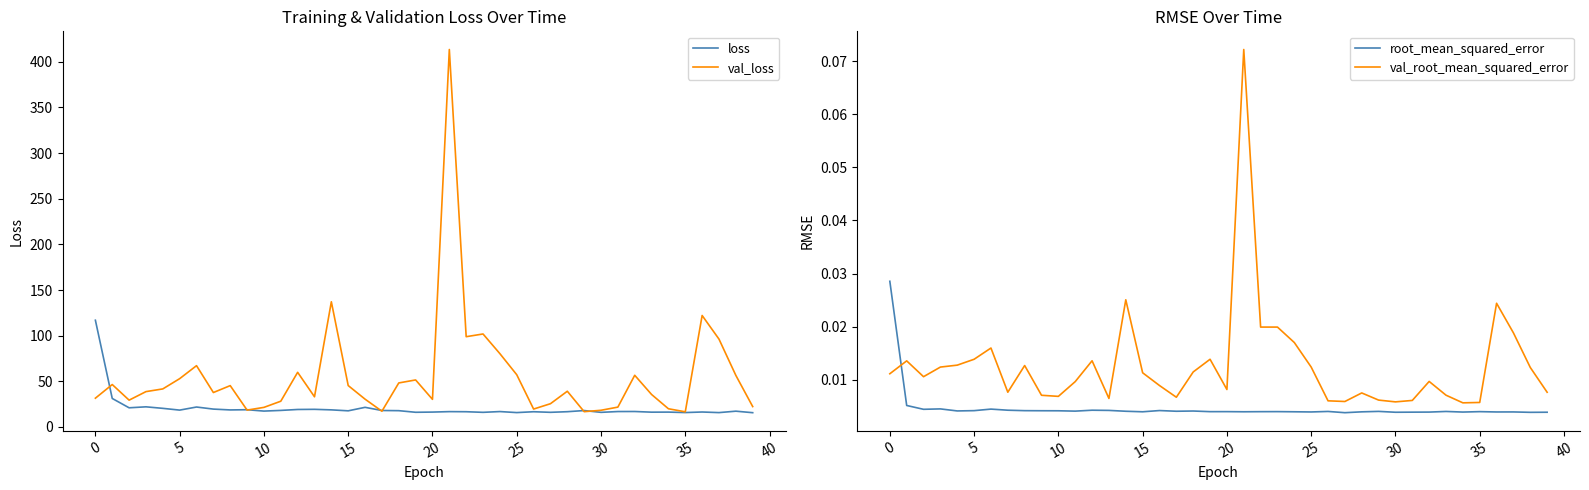

At which label does loss reach its minimum?

39